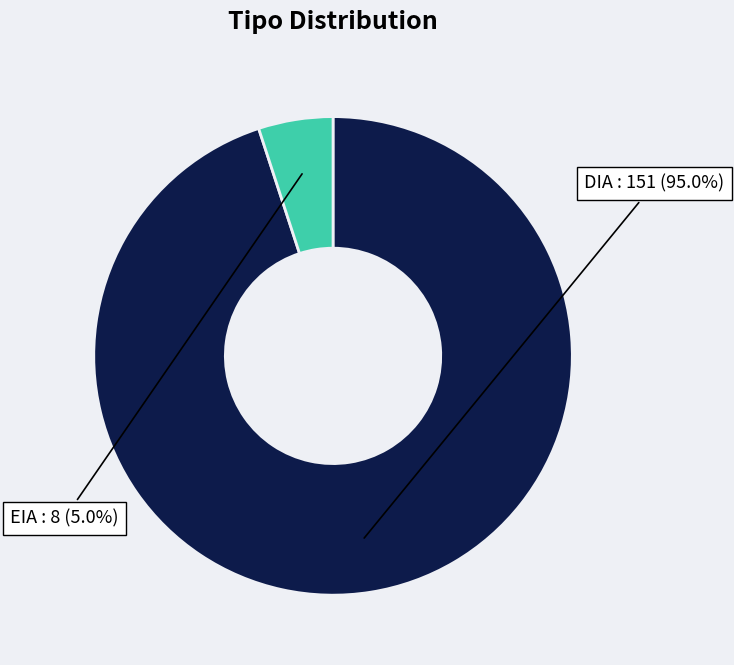

Is there any slice that represents more than half of the pie?

Yes